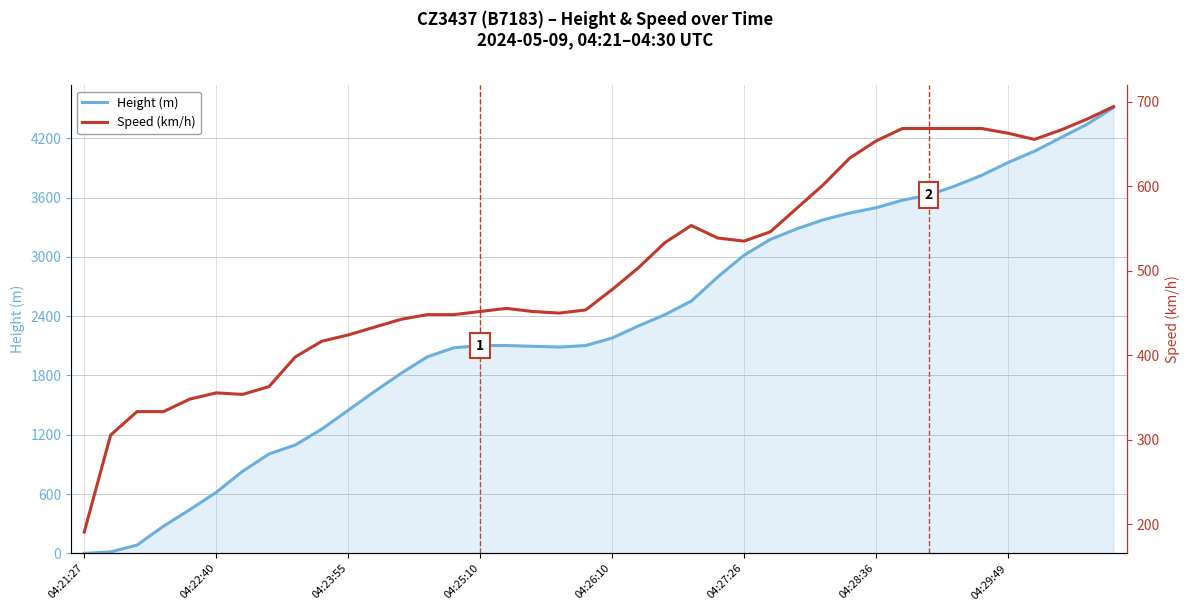

Which series ends up on top after the final intersection of Height (m) and Speed (km/h)?

Height (m)